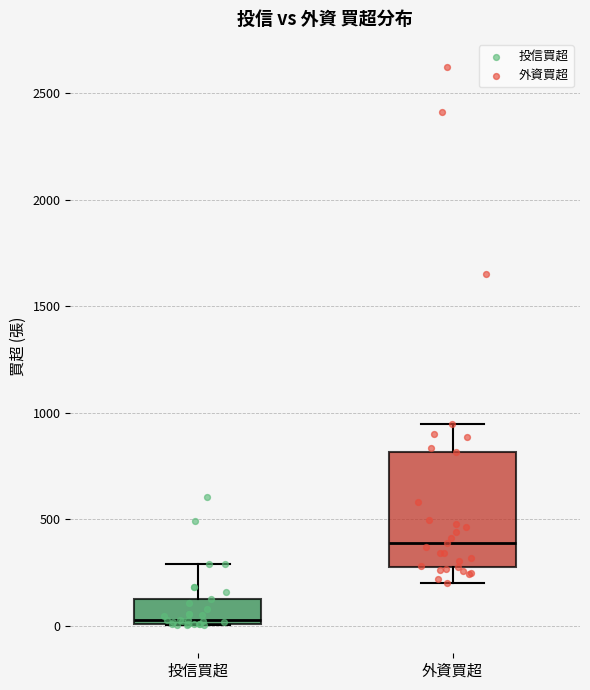

Which box is the tallest, from its lower edge to its upper edge?

外資買超